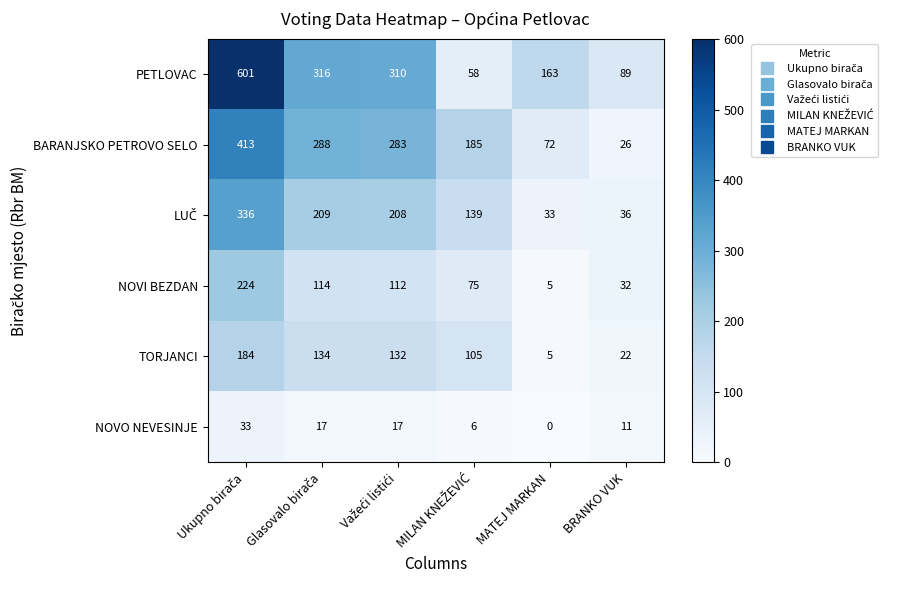

Which series has the widest spread of values?

PETLOVAC